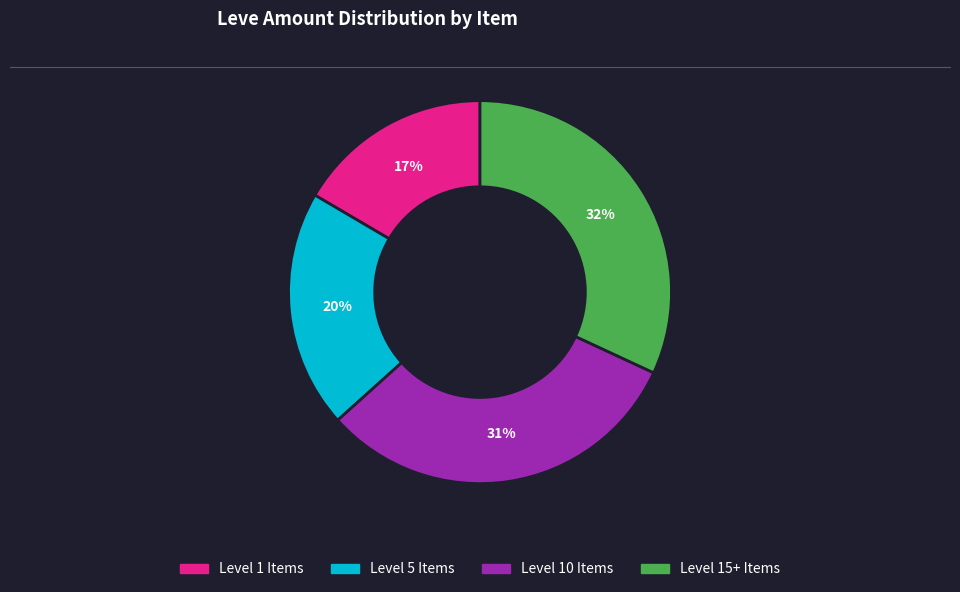

To the nearest percent, what portion does Level 1 Items represent?

17%